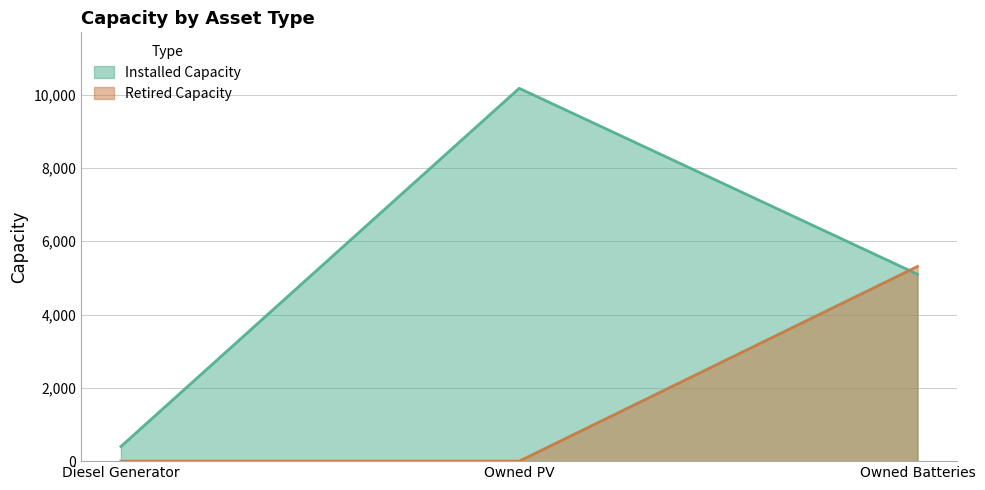

List the labels in order of Retired Capacity value, largest first.

Owned Batteries, Diesel Generator, Owned PV